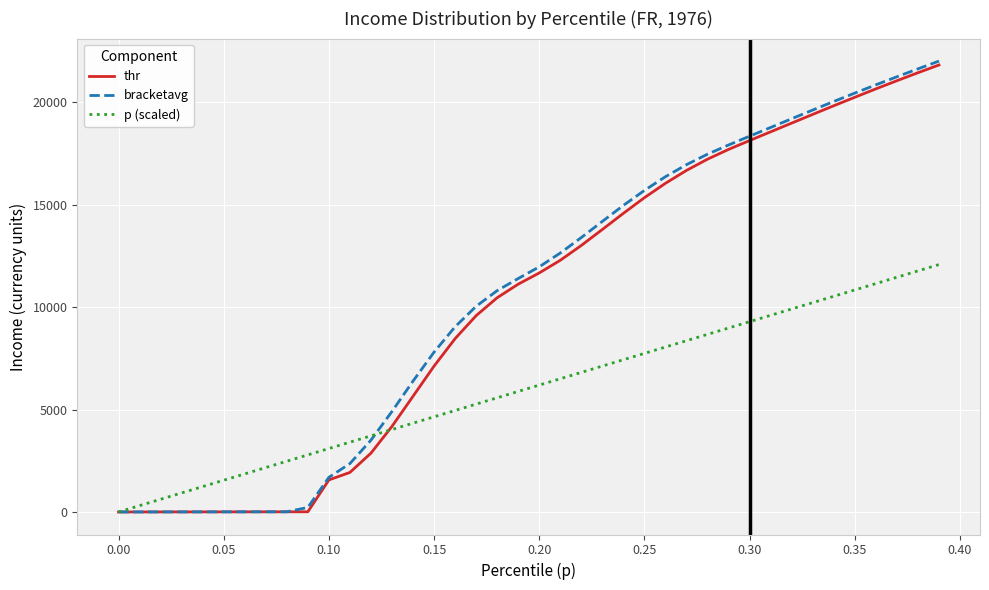

What is the greatest value displayed?

22003.1